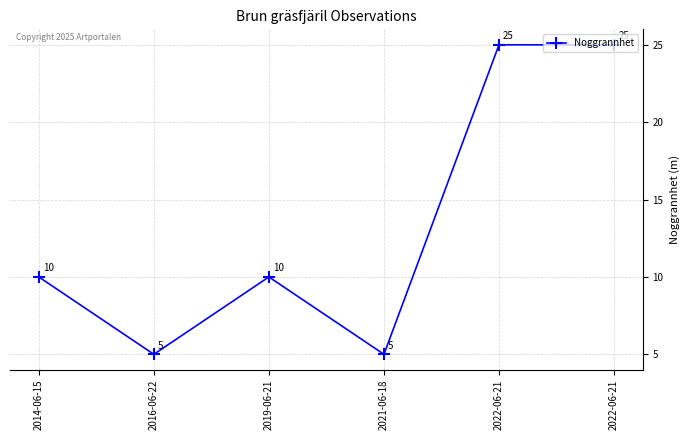

What is the minimum value shown in the chart?

5